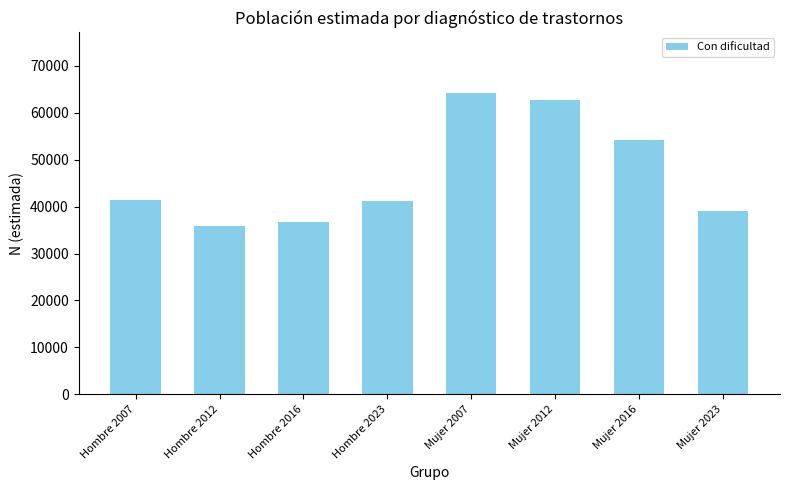

Approximately how many times larger is the value at Hombre 2023 compared to Mujer 2023?

1.1